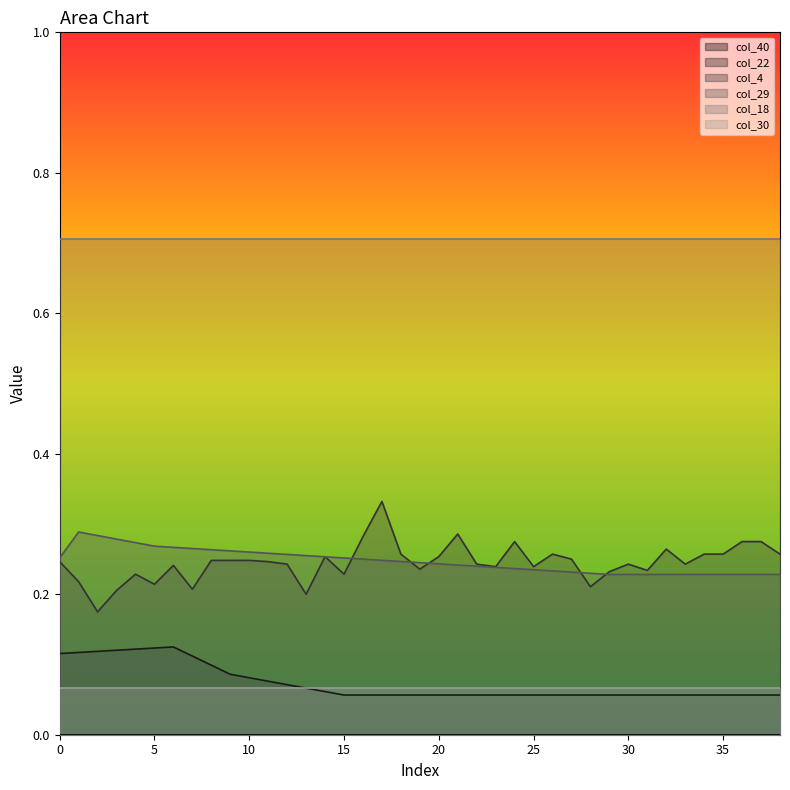

True or false: col_29 and col_22 intersect in this chart.

False